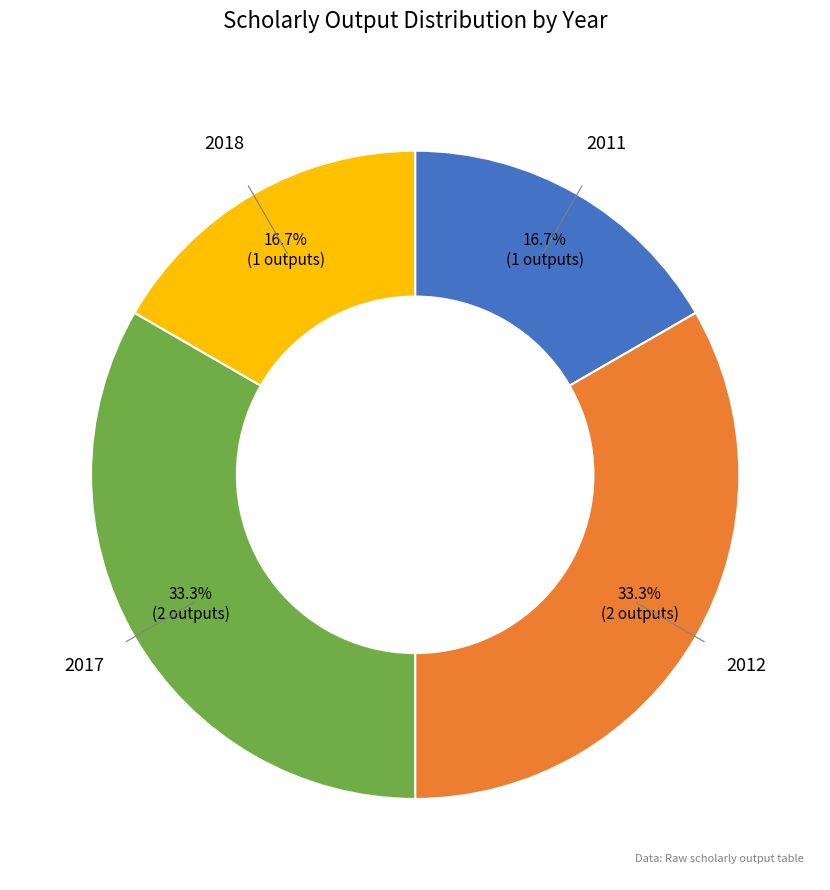

Is there a majority slice in this chart?

No